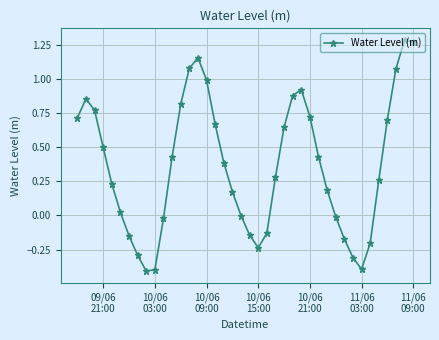

What is the difference between the maximum and second lowest values?

1.7